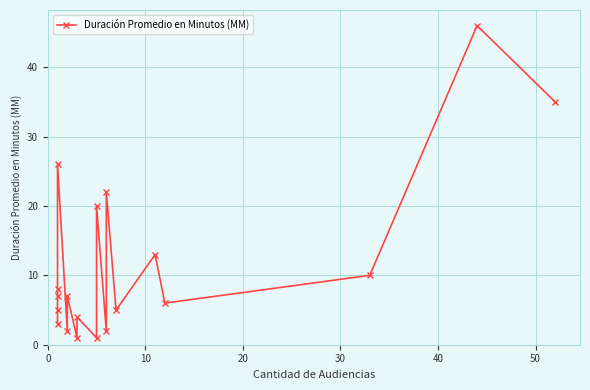

What is the greatest value displayed?

46